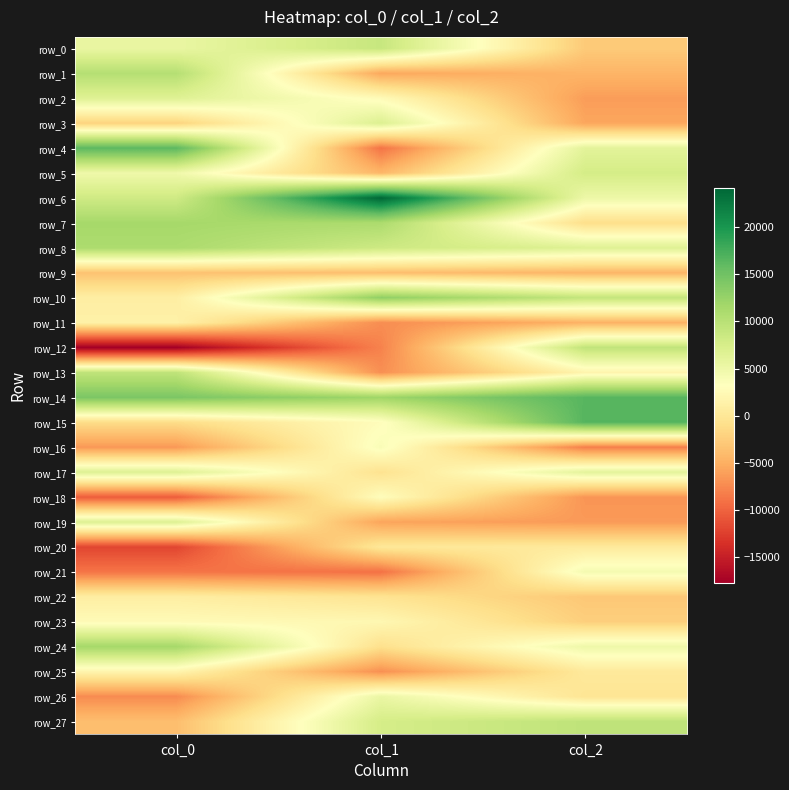

What is the average value of the row_15 series?

6109.4